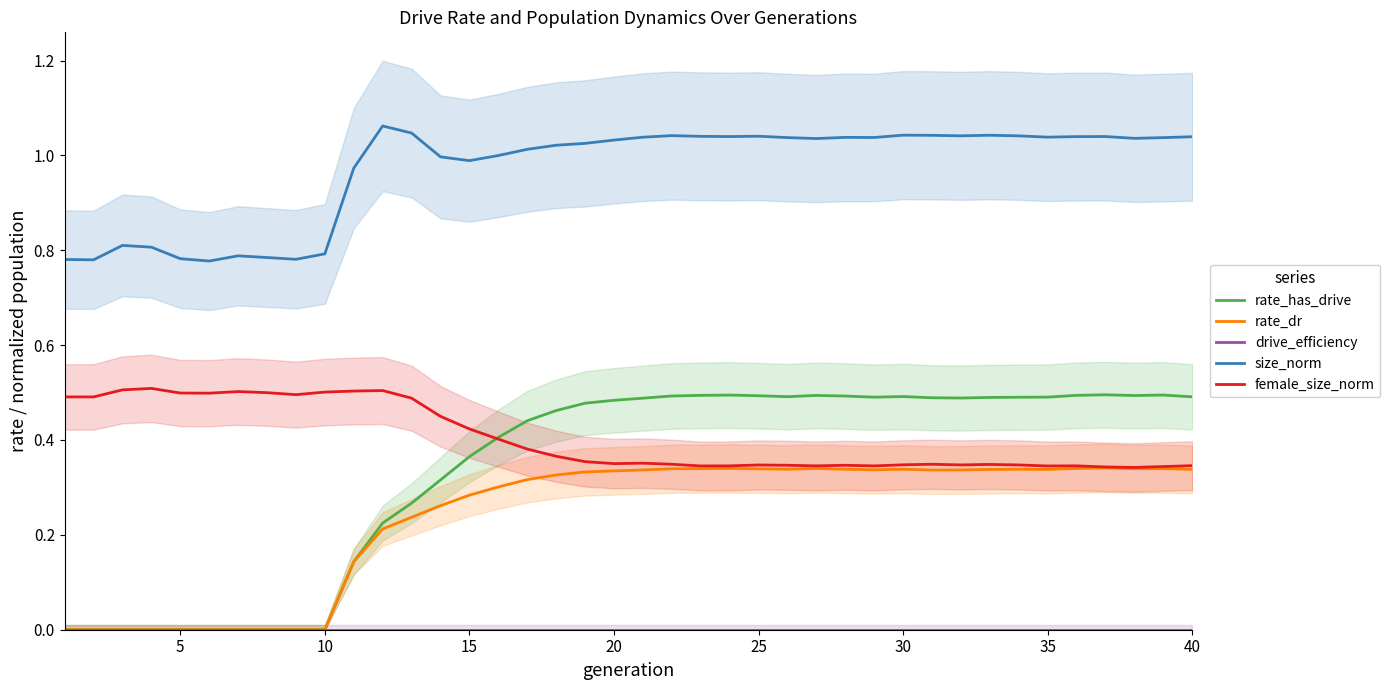

Which series has the largest total across all categories?

size_norm